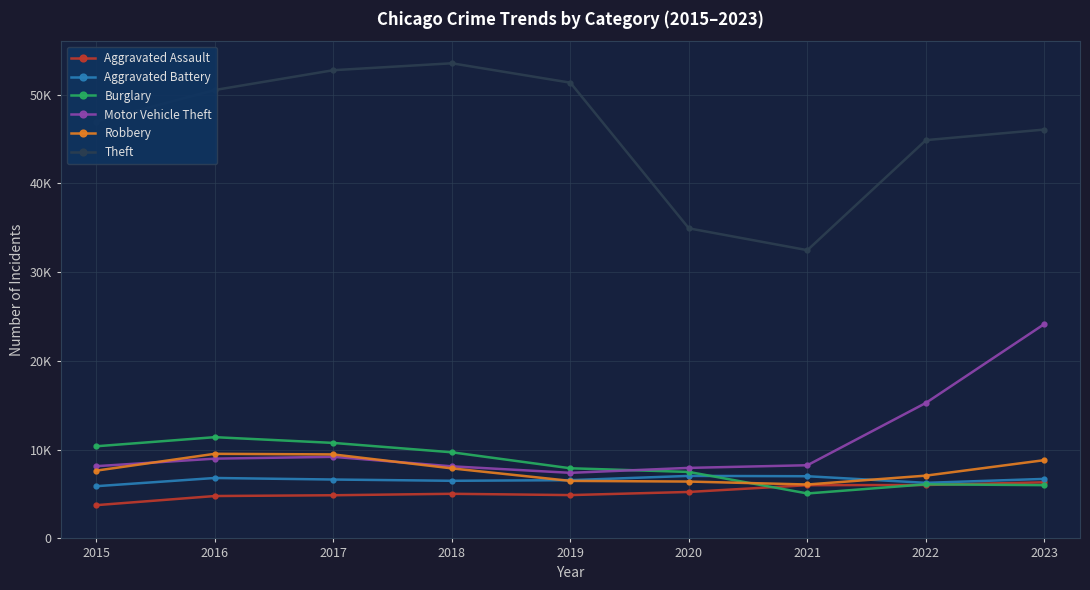

After their last crossing, which series has the higher values: Aggravated Battery or Robbery?

Robbery